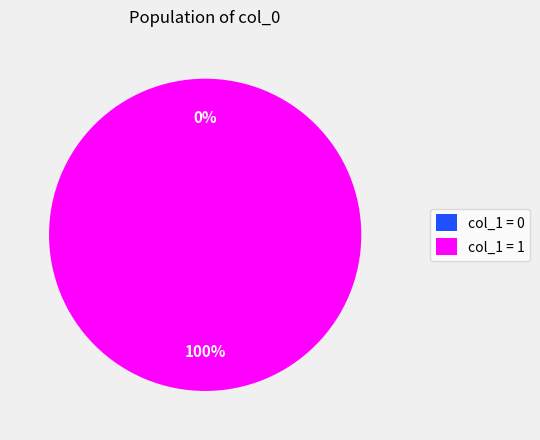

How many slices are in this pie chart?

2